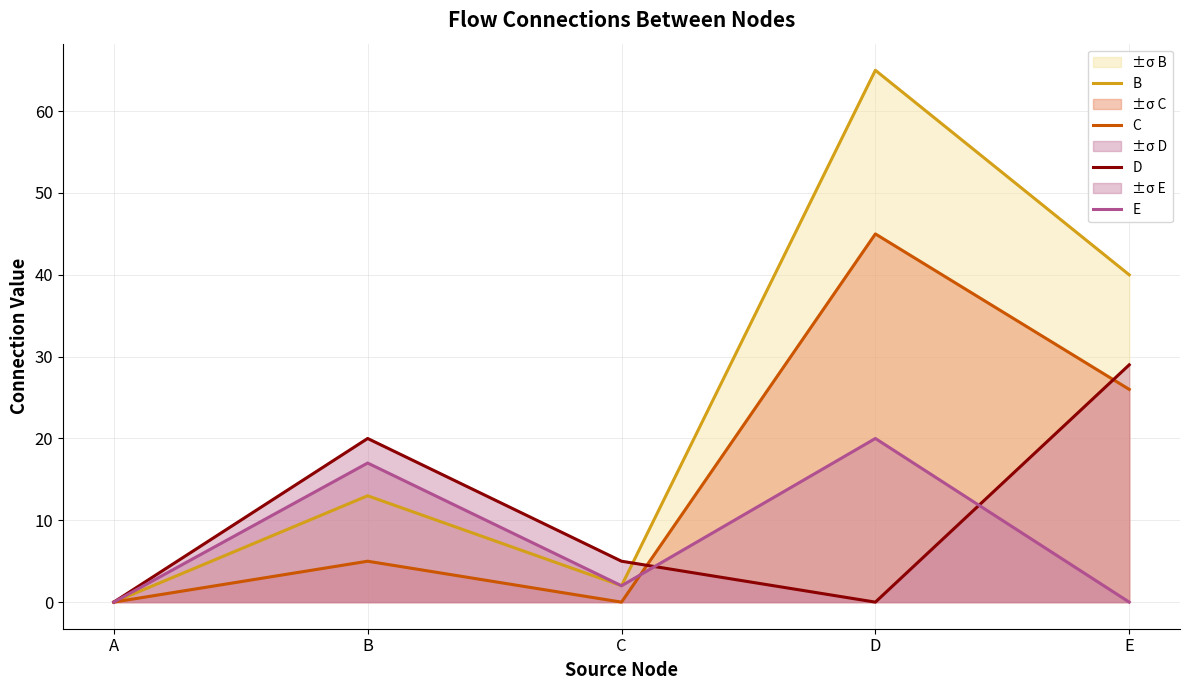

In C, how many points are higher than both neighbors (excluding endpoints)?

2